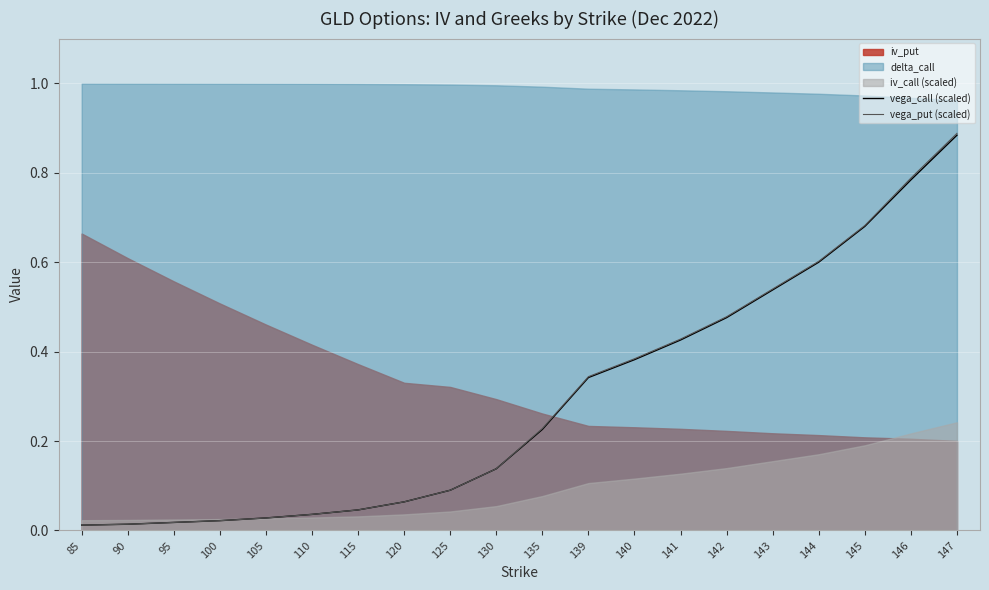

Which category has the highest value in the vega_call (scaled) series?

147